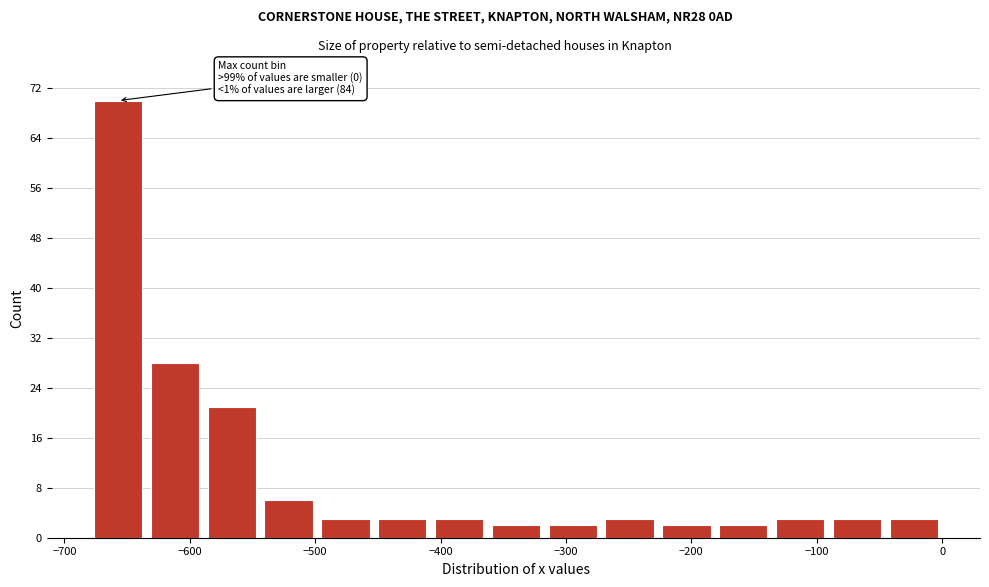

Over which range of the x-axis is the bar tallest?

-680 to -630